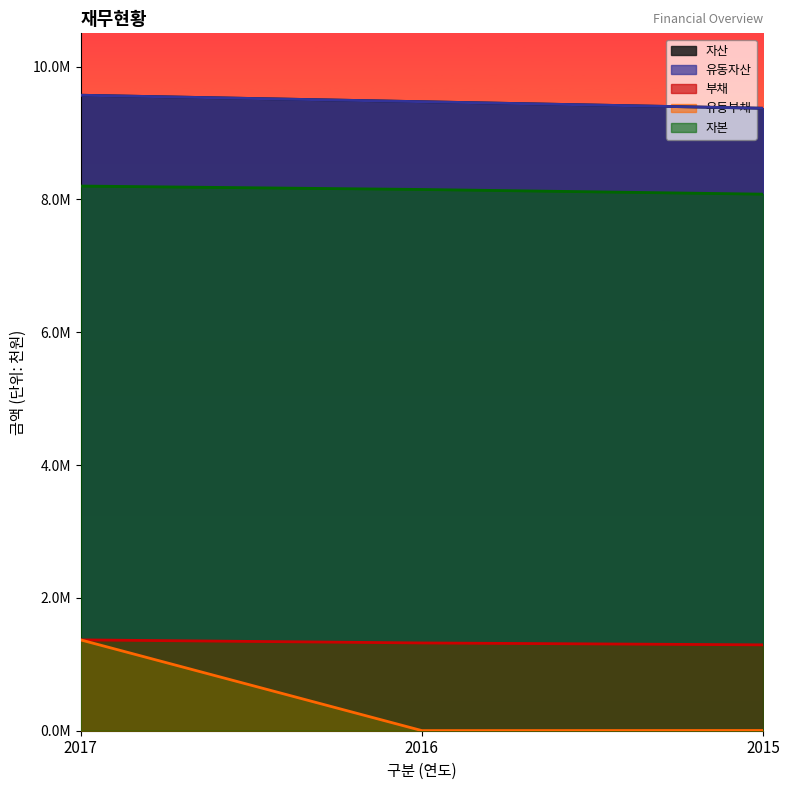

What are all the series names shown in the legend?

자산, 유동자산, 부채, 유동부채, 자본